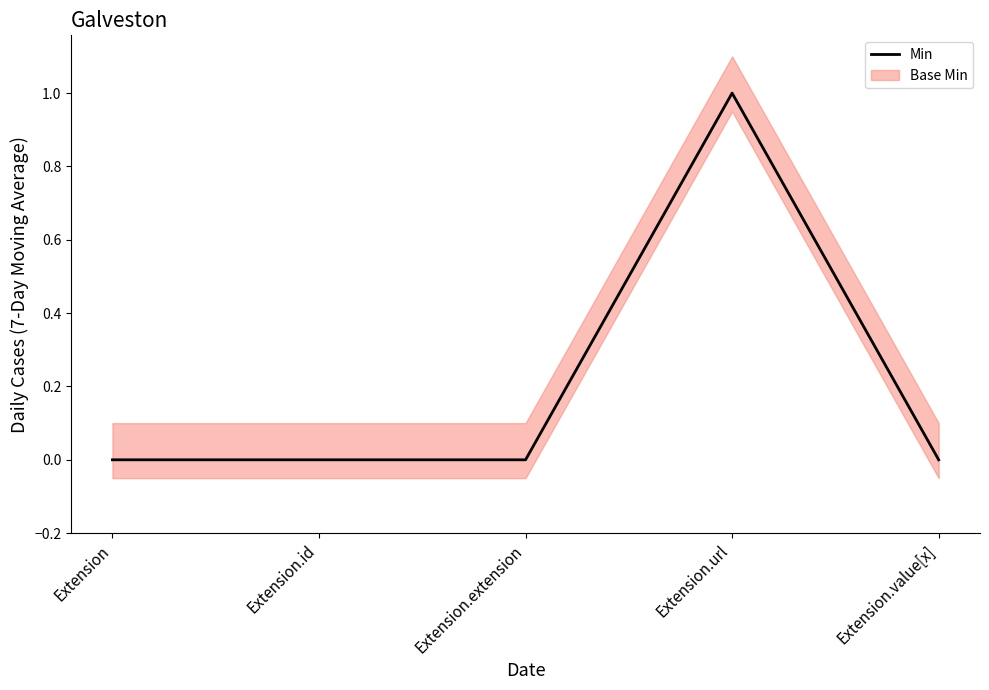

Reading left to right, list all the values displayed in this chart.

0	0	0	1	0